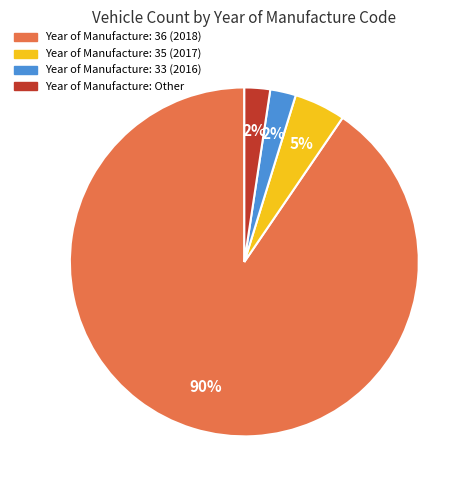

To the nearest percent, what is the average slice percentage?

25%